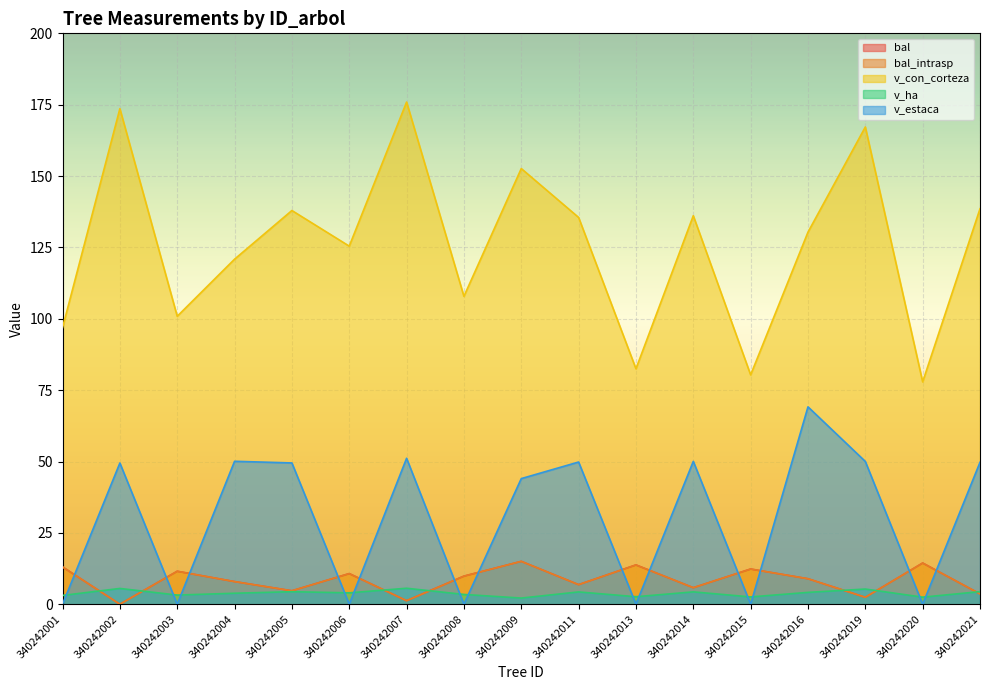

How many distinct data groups are displayed?

5